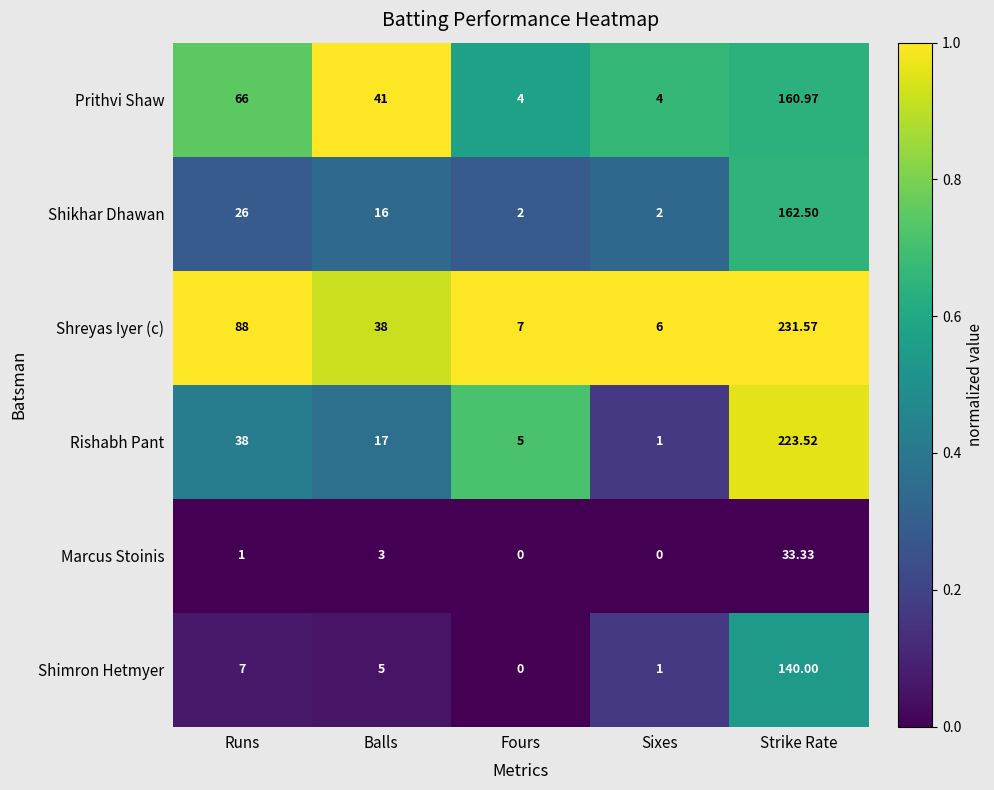

Rank the series by their maximum value, from lowest to highest.

Marcus Stoinis, Shimron Hetmyer, Prithvi Shaw, Shikhar Dhawan, Rishabh Pant, Shreyas Iyer (c)